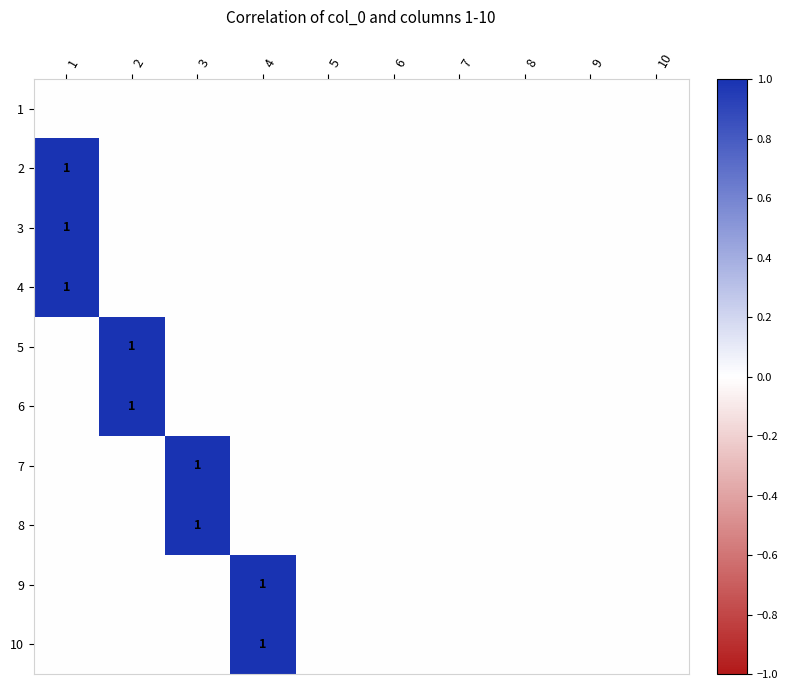

List the labels in order of 10 value, smallest first.

1, 2, 3, 5, 6, 7, 8, 9, 10, 4